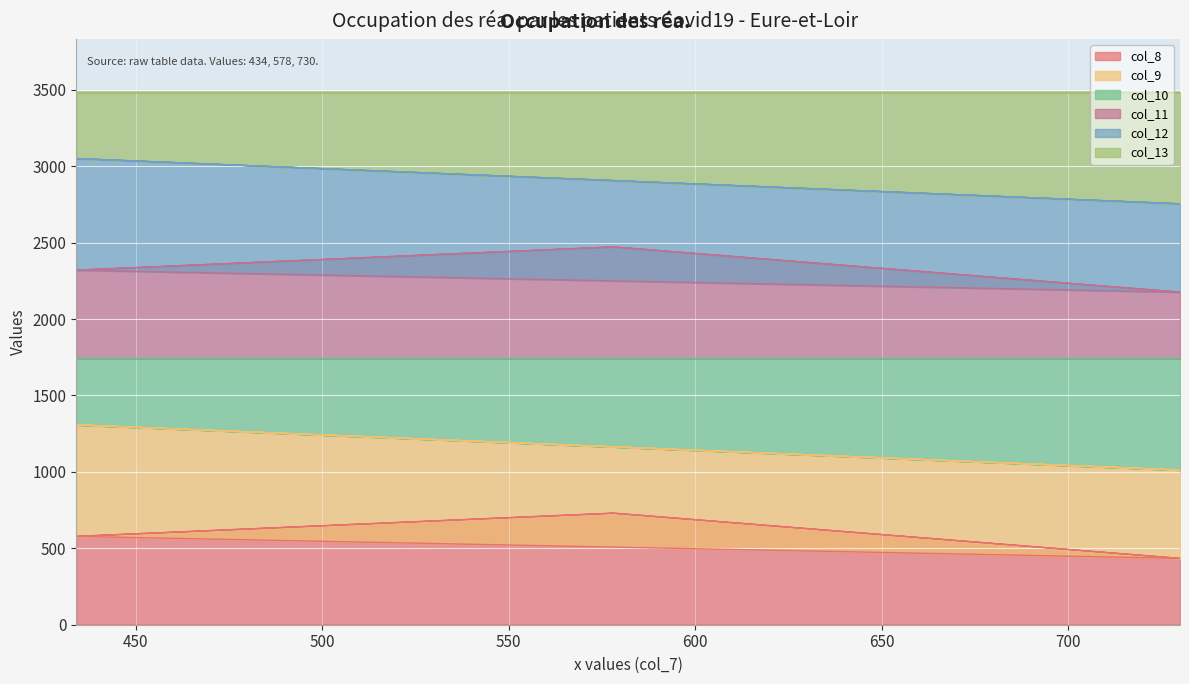

Where is col_11 nearest to the value 582?

434